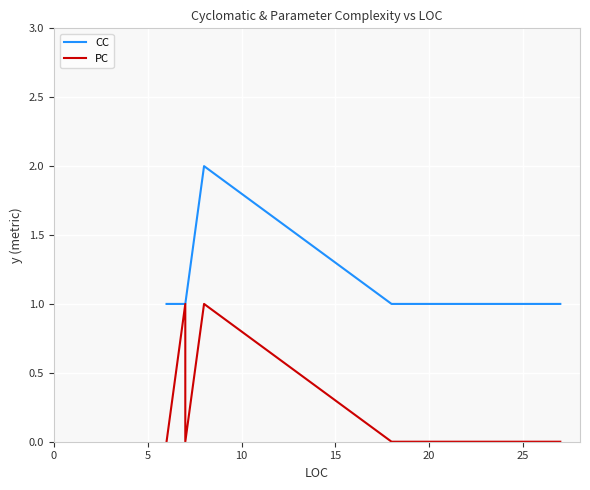

How many series are shown in this chart?

2